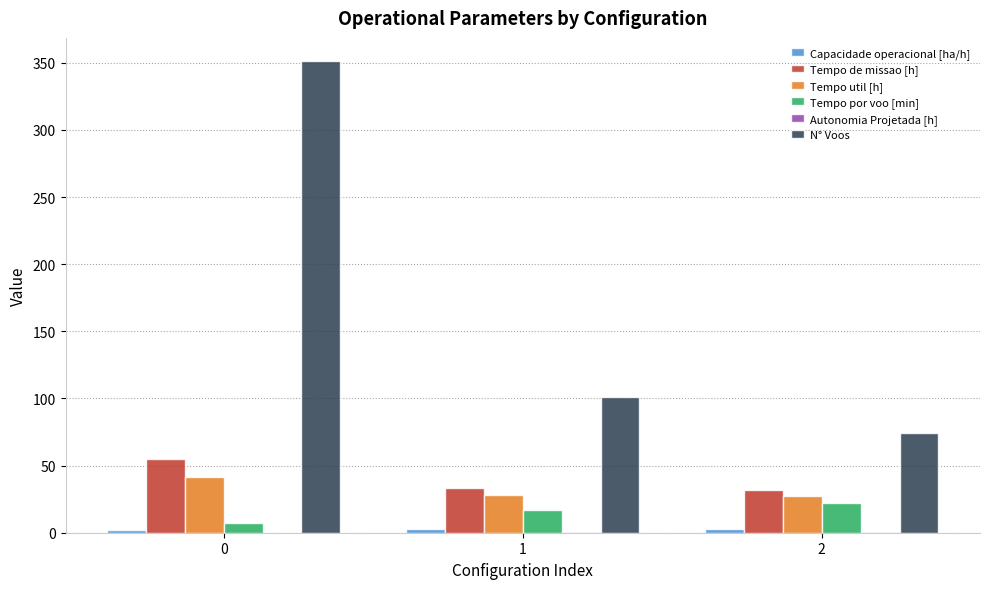

What is the highest value of the Tempo util [h] series?

41.2